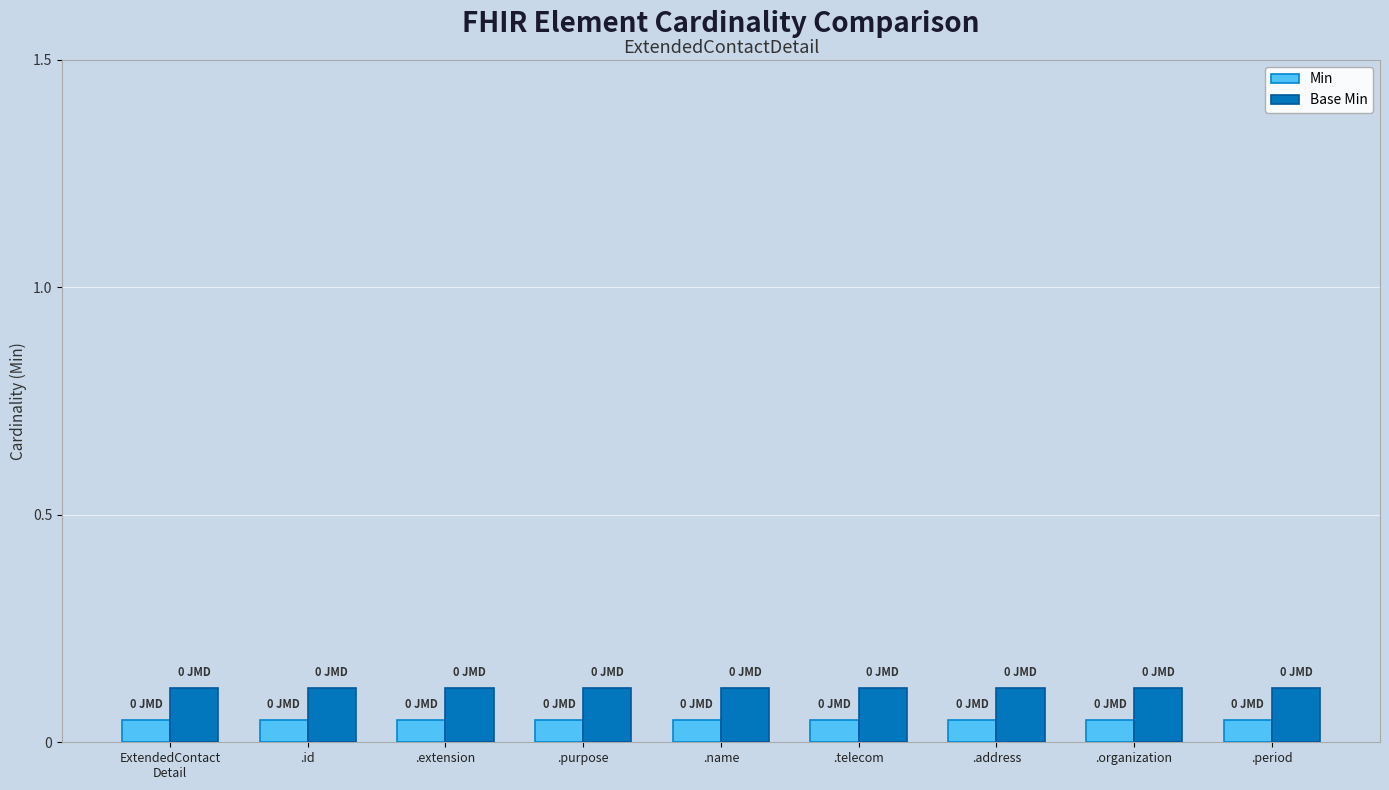

Are the bars horizontal?

No